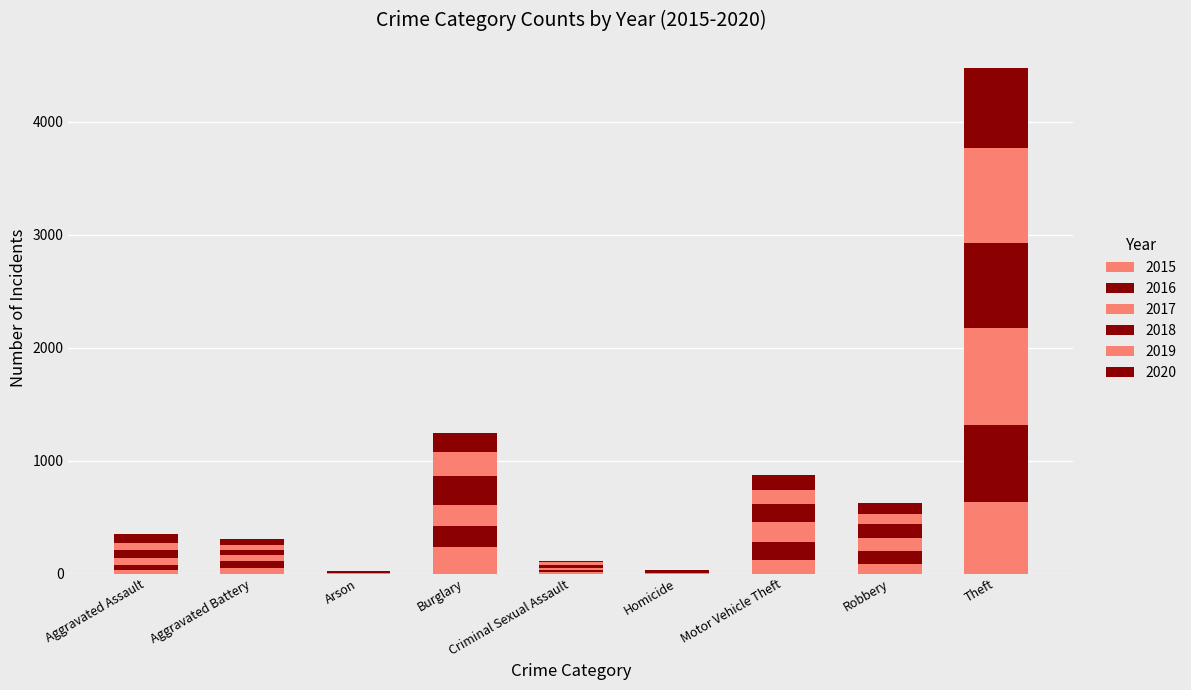

Are the bars horizontal?

No